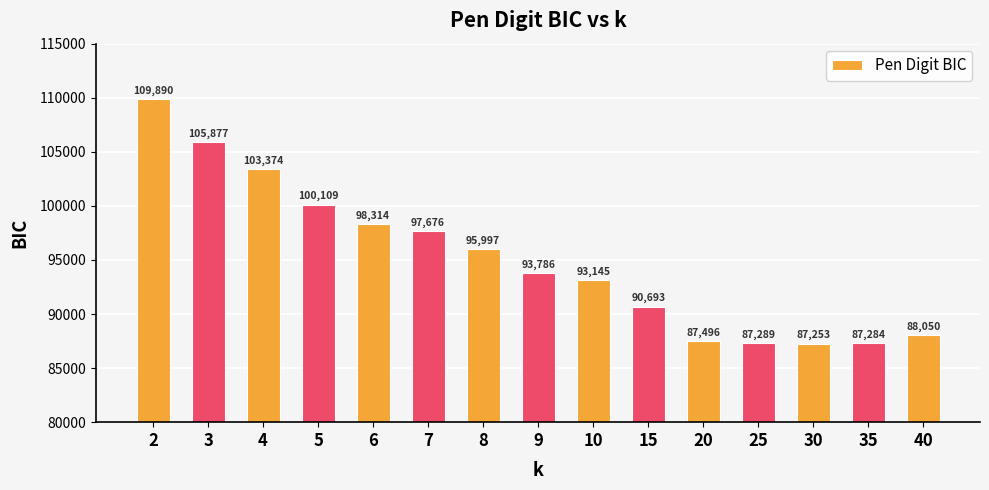

What is the maximum value shown in the chart?

109890.0